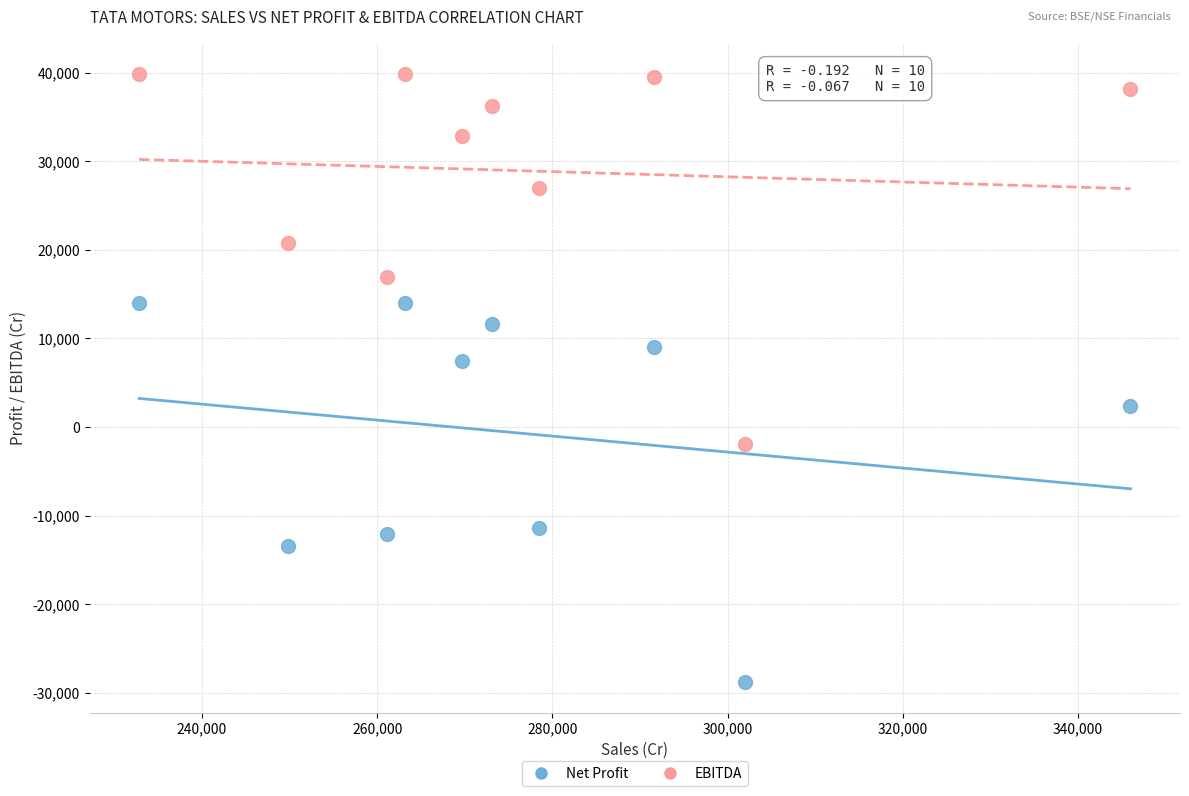

Which series reaches the minimum Y coordinate?

Net Profit